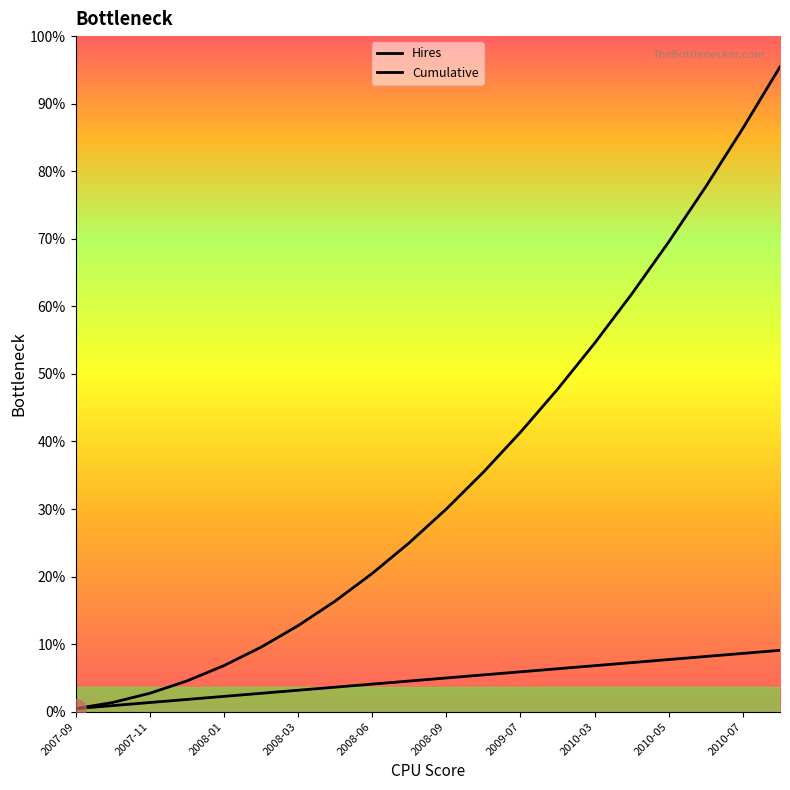

Is this an area chart (filled region under the line)?

No